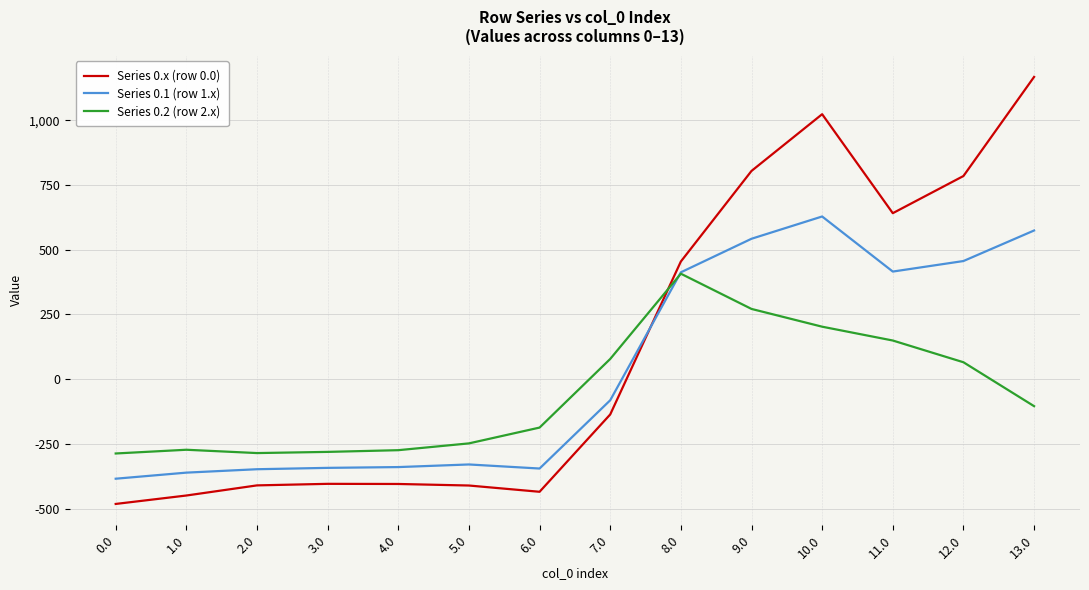

The value of Series 0.1 (row 1.x) at 4.0 is -567.6. True or false?

False